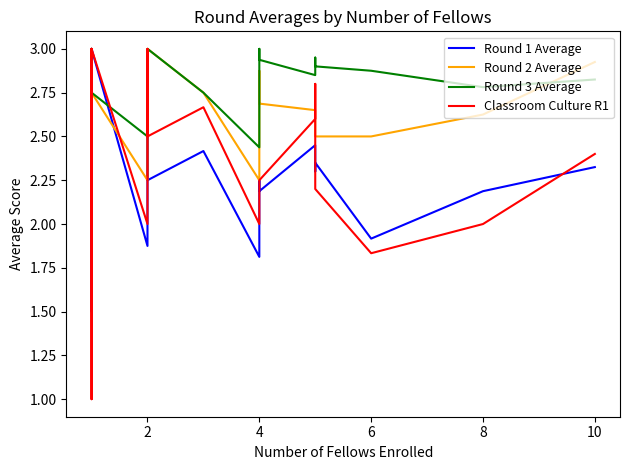

What is the lowest value of the Round 2 Average series?

2.2